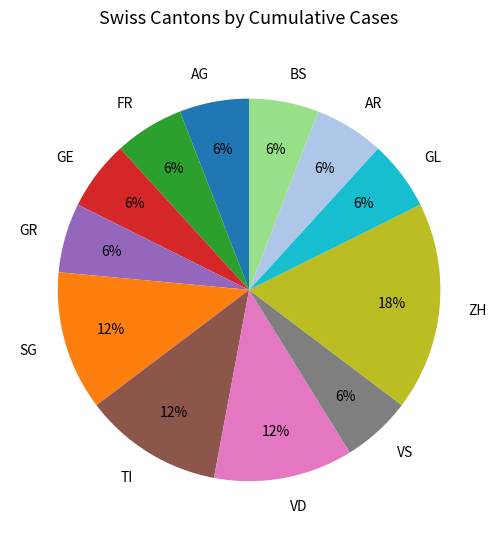

Is it true that TI is 17% of the pie?

False